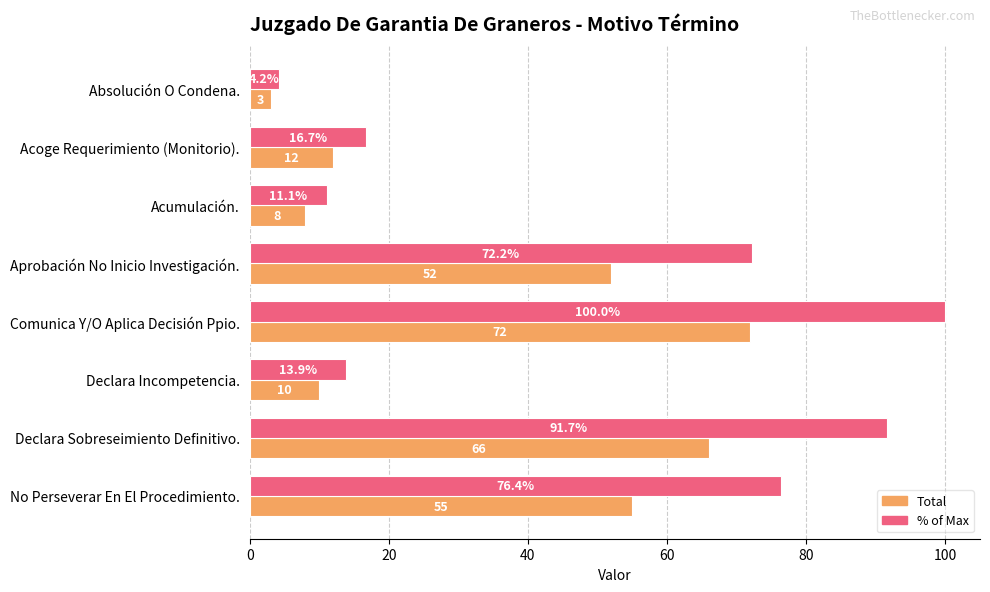

What value does the % of Max series have at No Perseverar En El Procedimiento.?

76.4